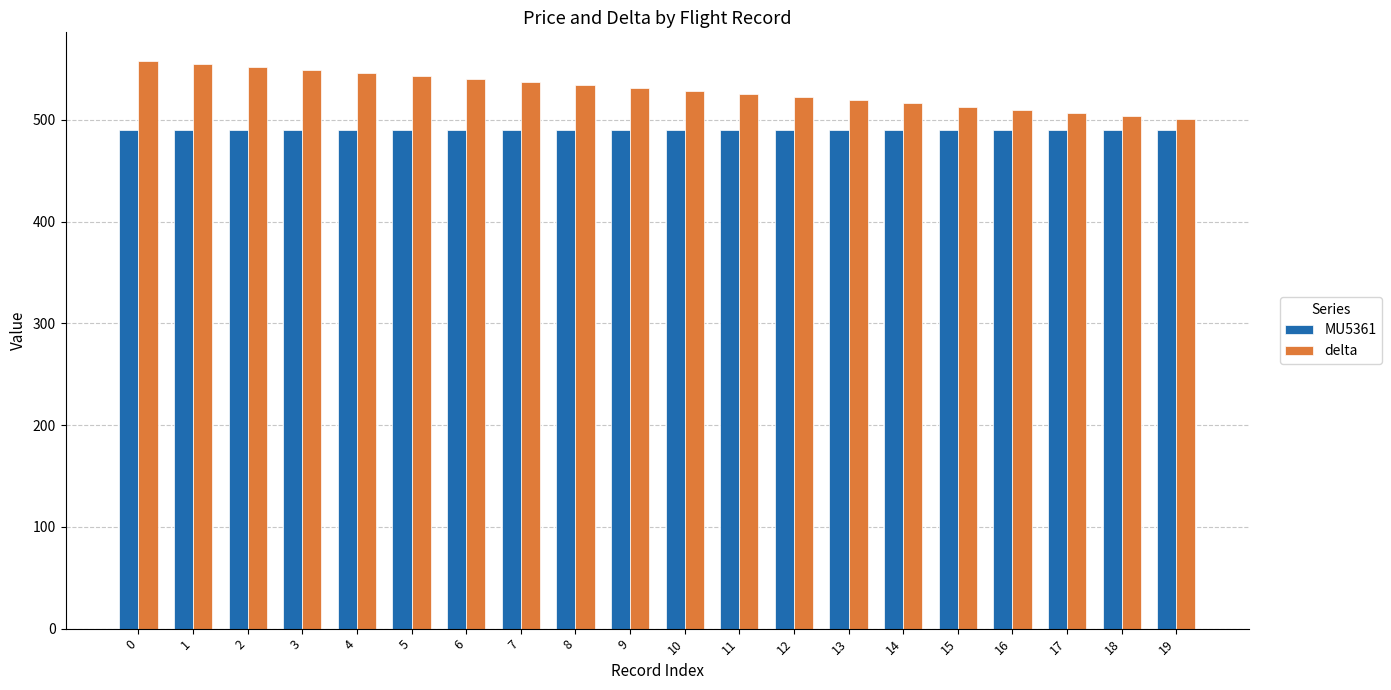

The delta series shows 894 at 11. True or false?

False